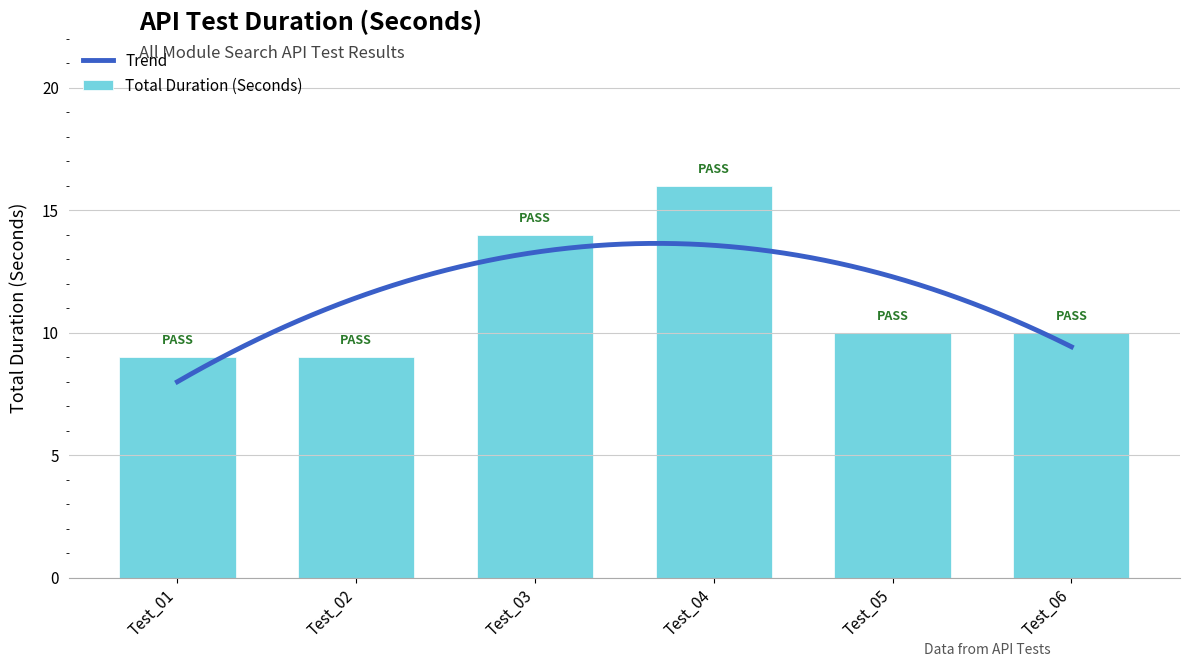

True or false: Total Duration (Seconds) has a value of 10 at Test_05.

True